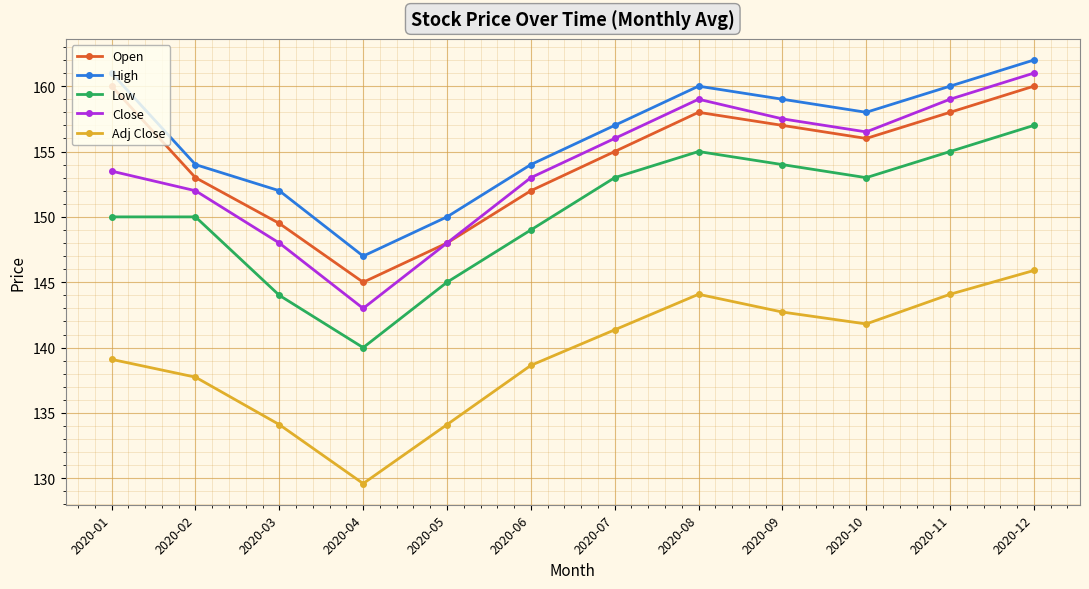

The High series shows 150.0 at 2020-05. True or false?

True